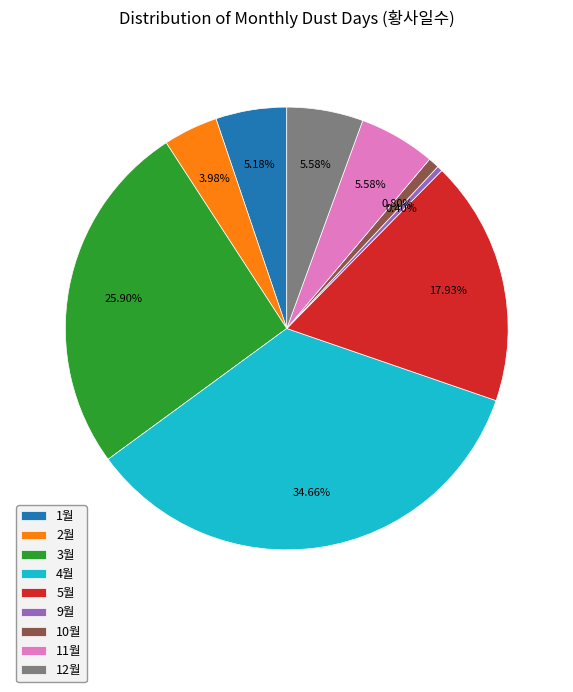

Approximately how many times larger is the value at 4월 compared to 5월?

1.9